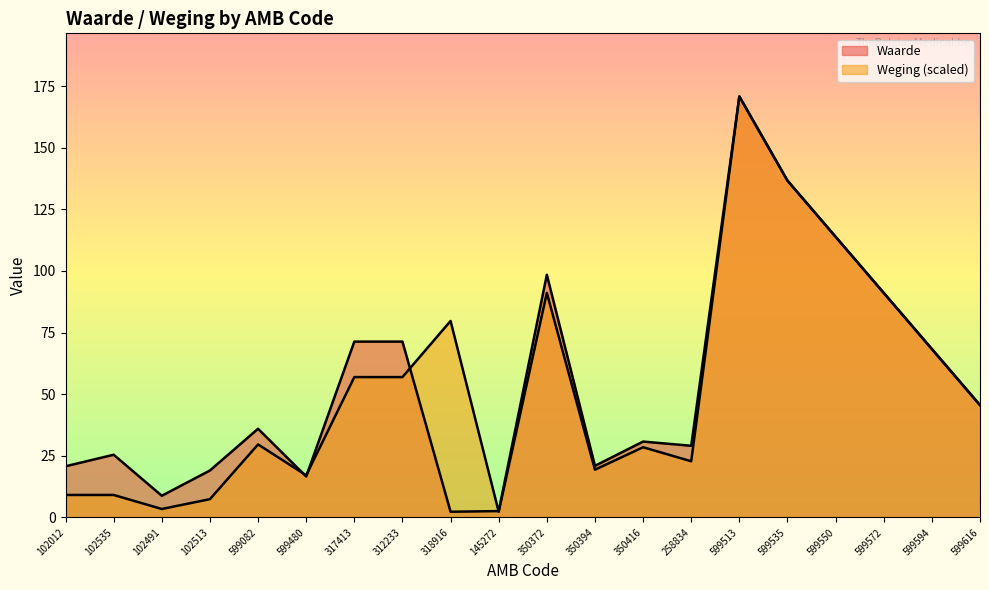

At 258834, list the series in order from largest to smallest.

Waarde, Weging